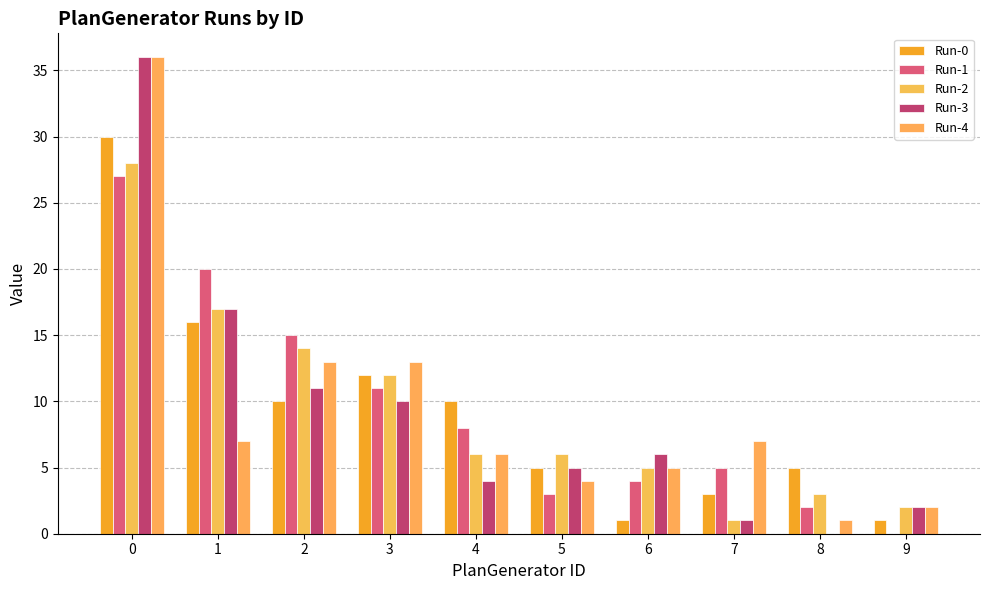

Does the chart contain stacked bars?

No